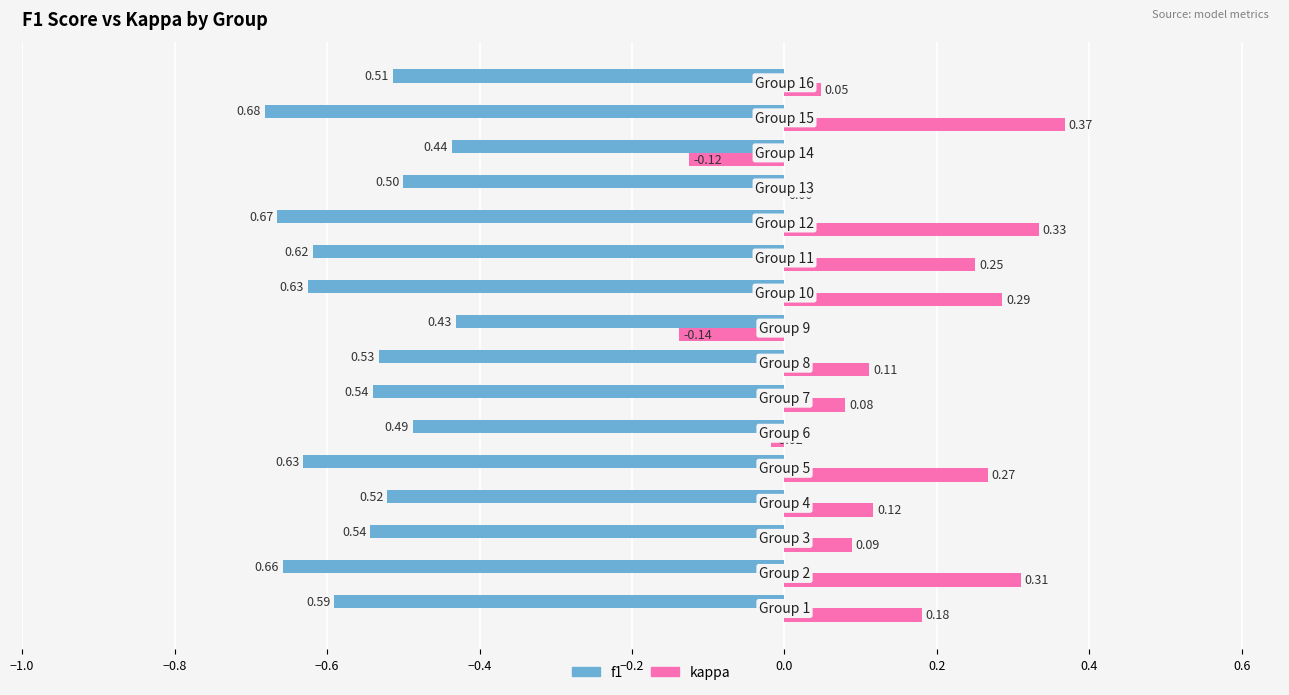

What is the sum of all kappa values?

2.2